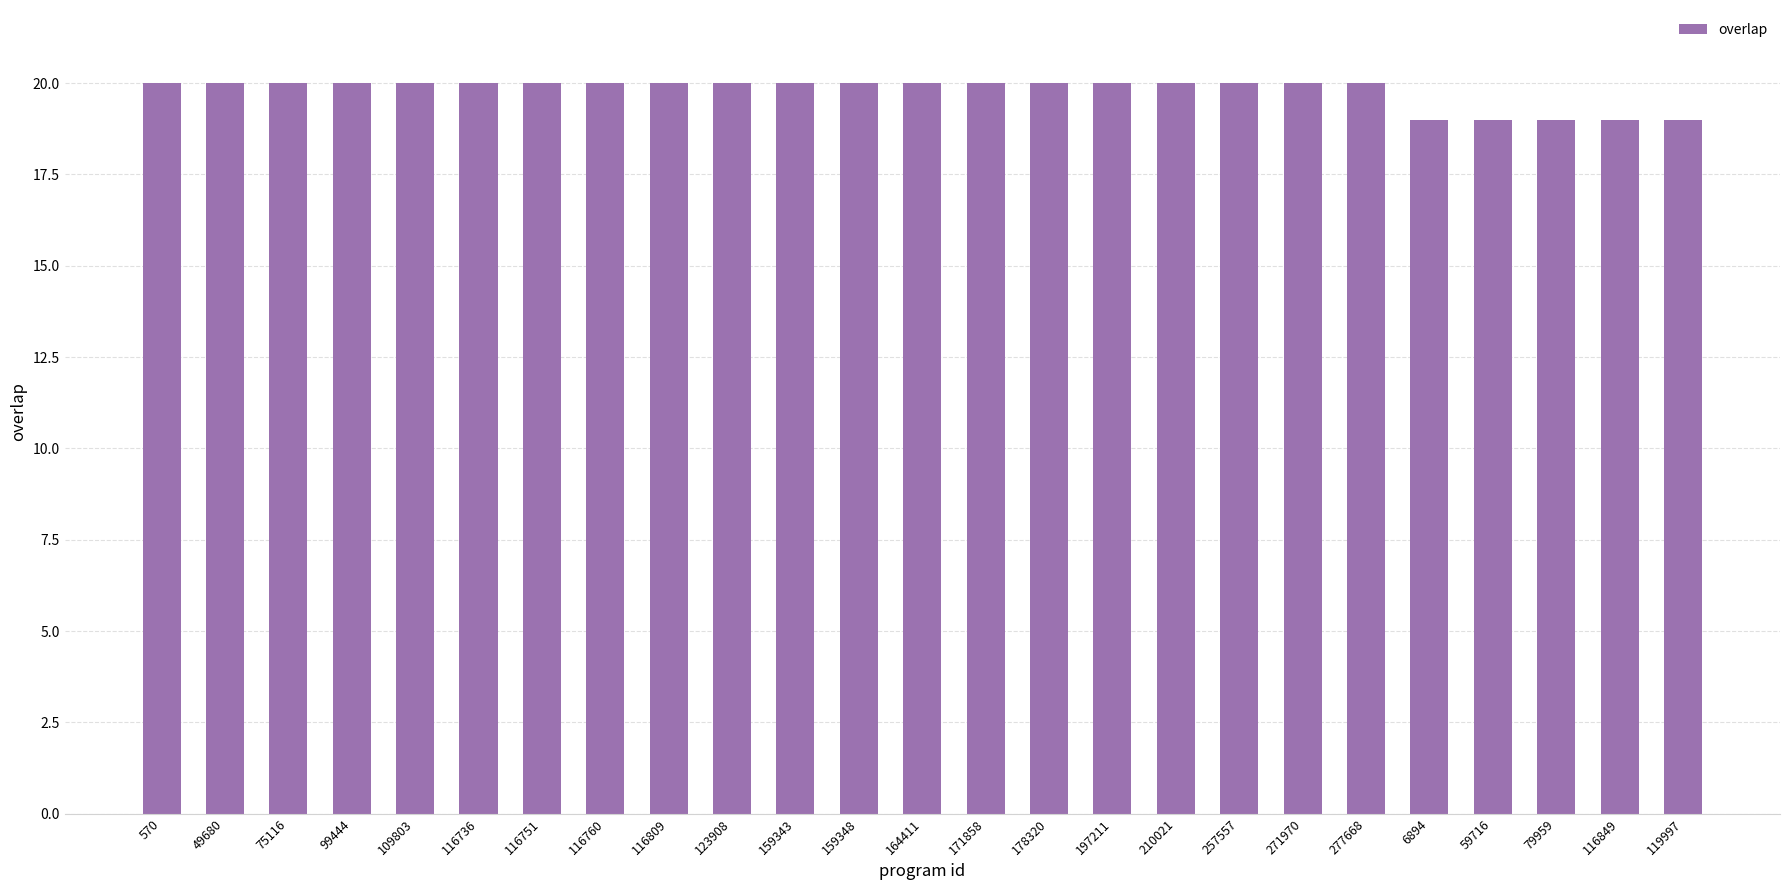

What is the value of the 8th bar from the left?

20